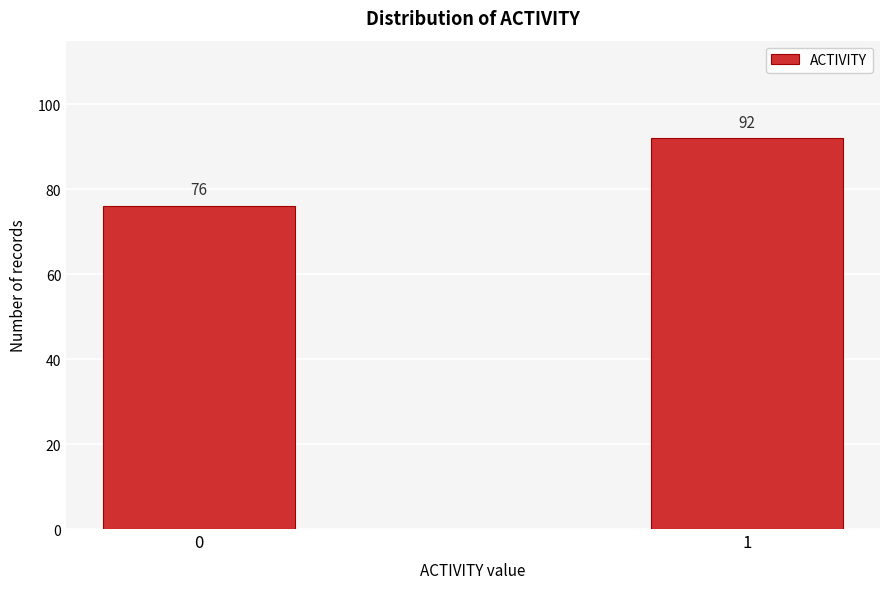

Reading right to left, list all the values displayed in this chart.

1=92	0=76